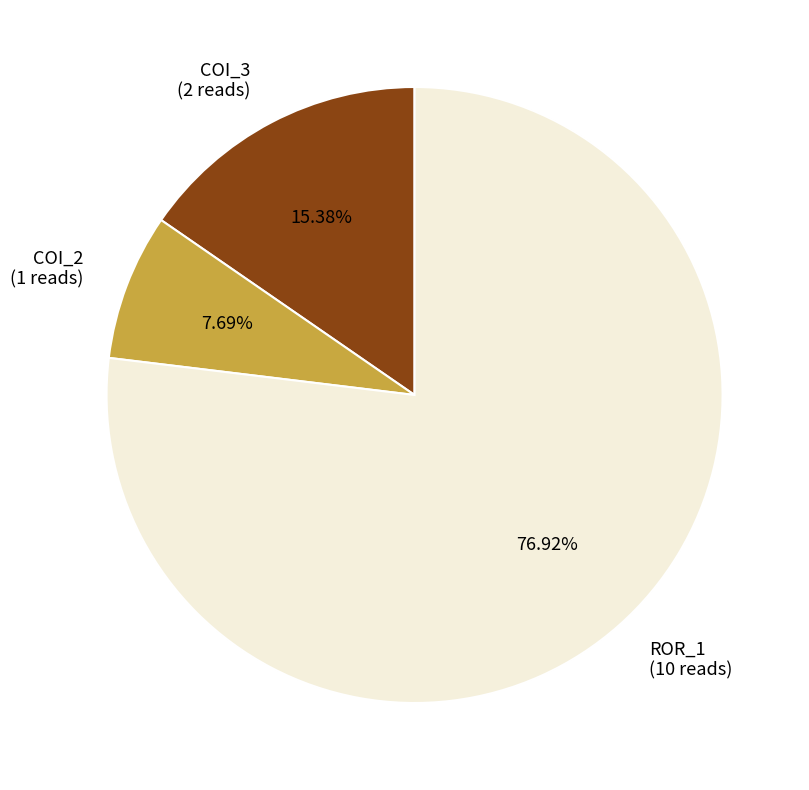

Rank the categories by value from lowest to highest.

COI_2 (1 reads), COI_3 (2 reads), ROR_1 (10 reads)